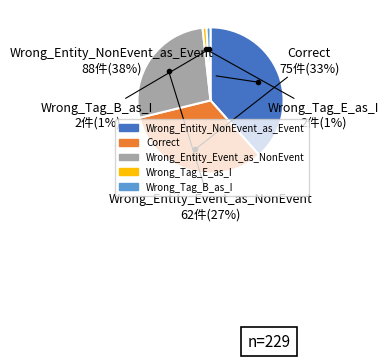

How many segments does this pie chart have?

5